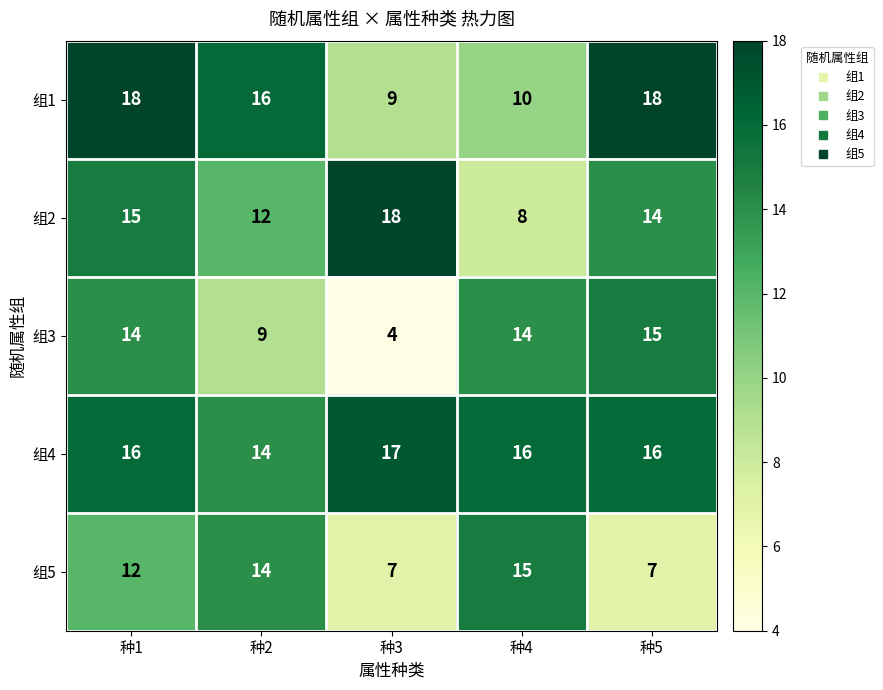

What is the difference between the maximum and minimum values in the 组2 series?

10